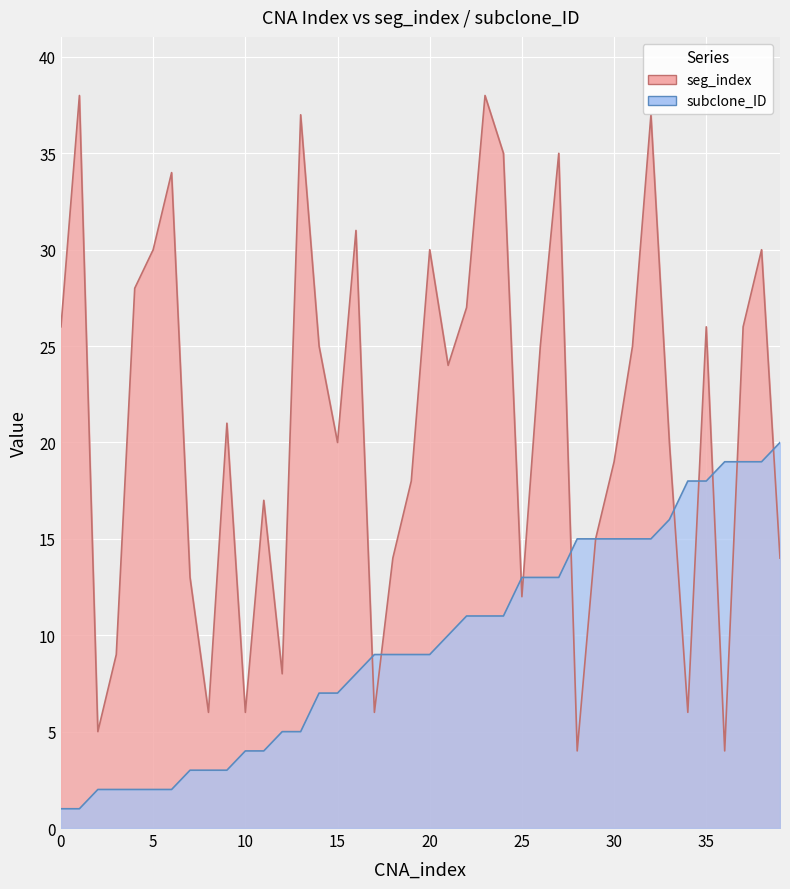

How many data points in seg_index are above 24?

19